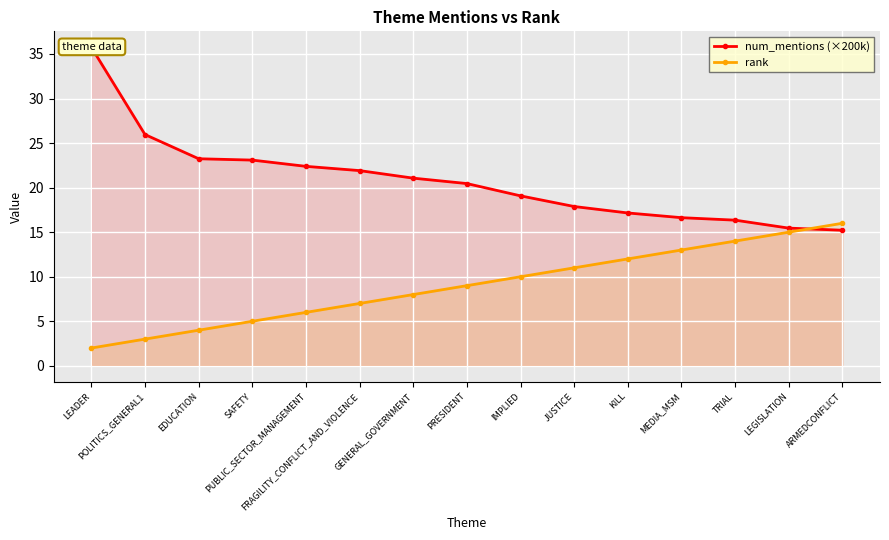

The rank series shows 16.0 at ARMEDCONFLICT. True or false?

True